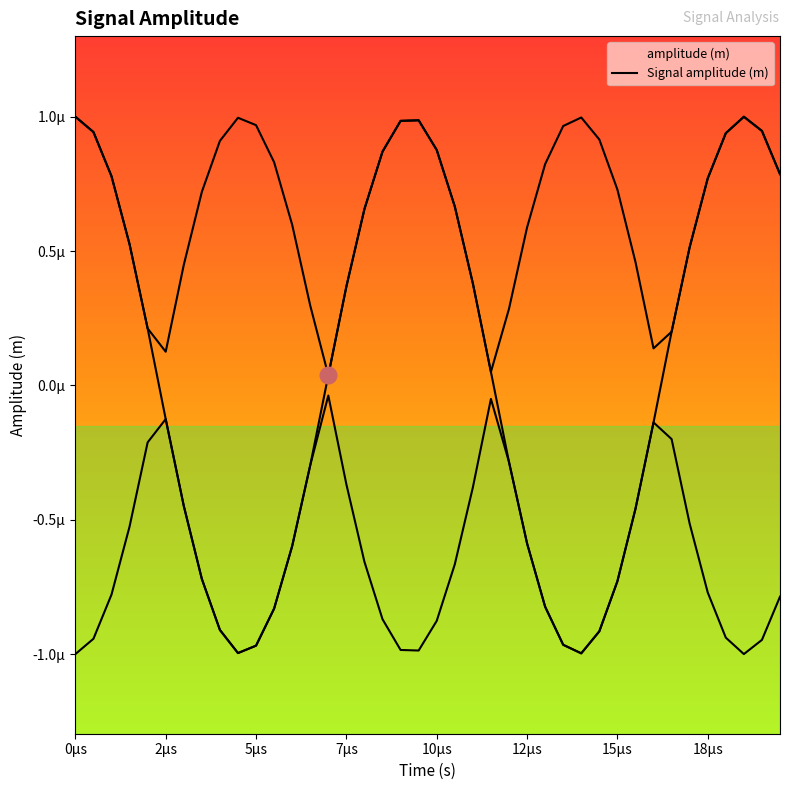

How many values are above zero?

22